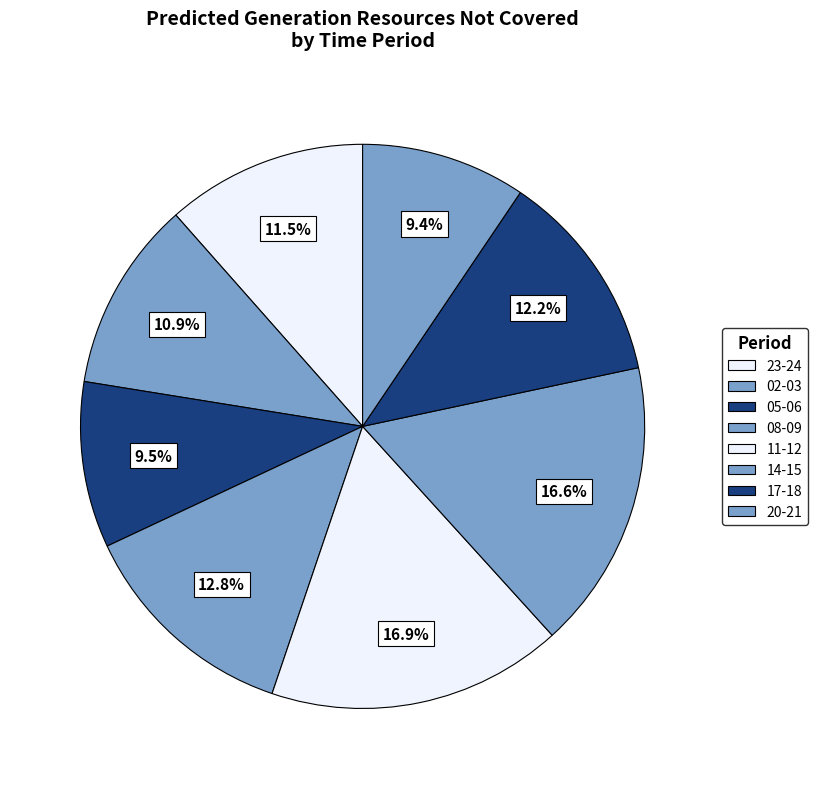

How many segments does this pie chart have?

8